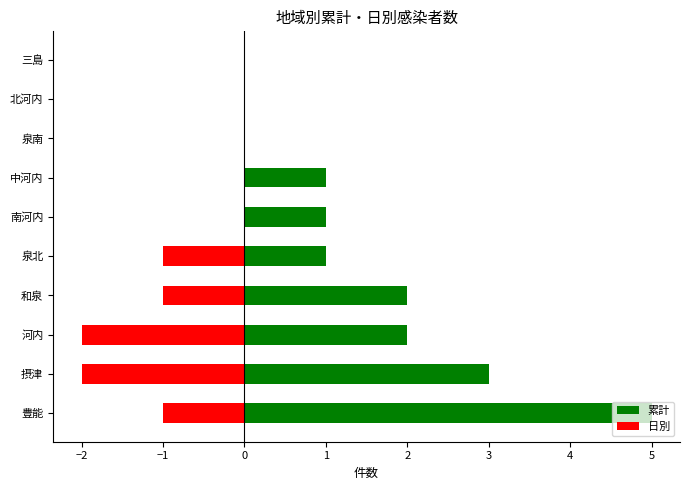

The value of 累計 at 南河内 is 1. True or false?

True